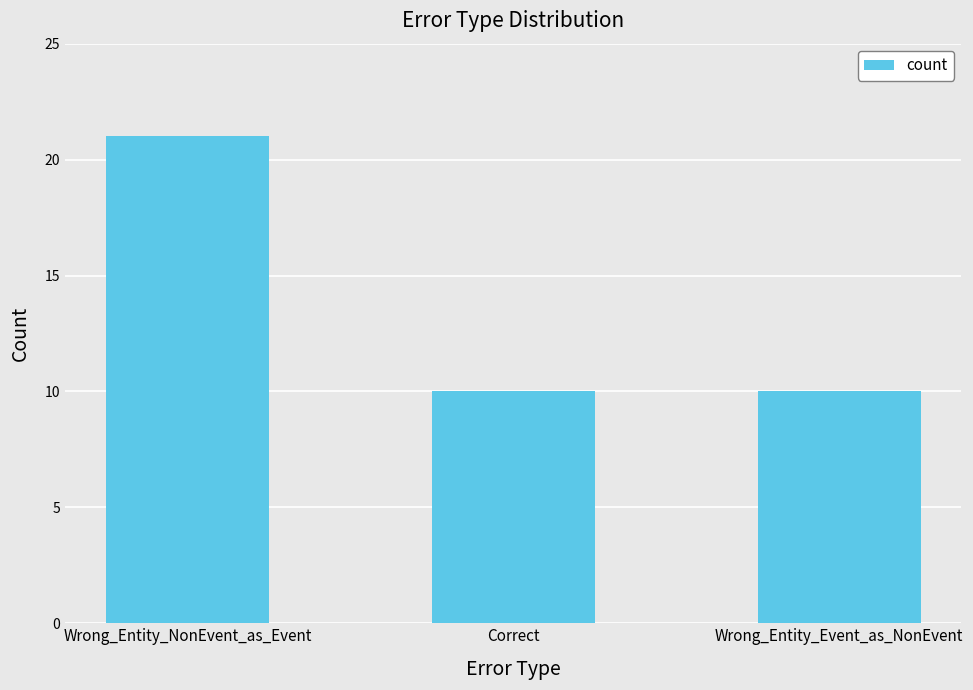

At which category does the chart reach its peak across all series?

Wrong_Entity_NonEvent_as_Event